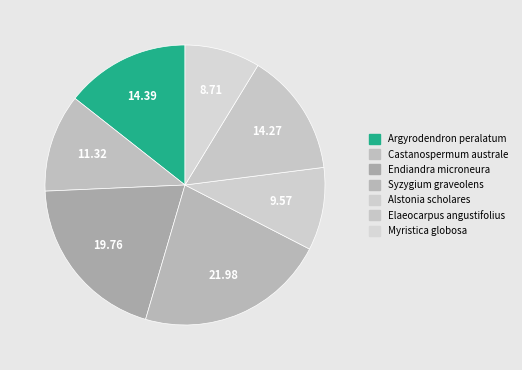

What is the total percentage of Elaeocarpus angustifolius and Alstonia scholares?

23.8%